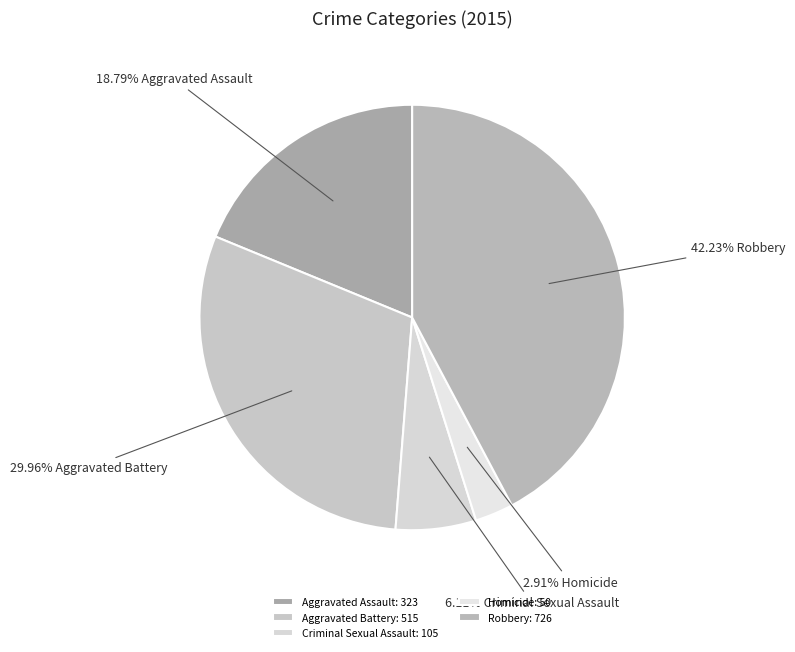

Does any single category account for the majority?

No